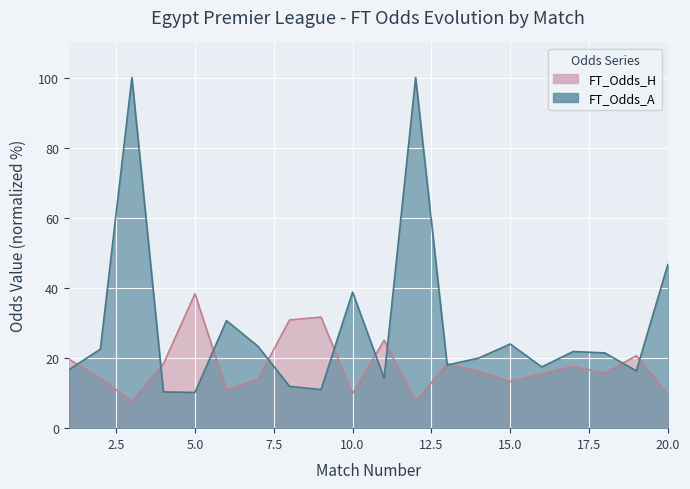

Where is FT_Odds_H nearest to the value 23?

11